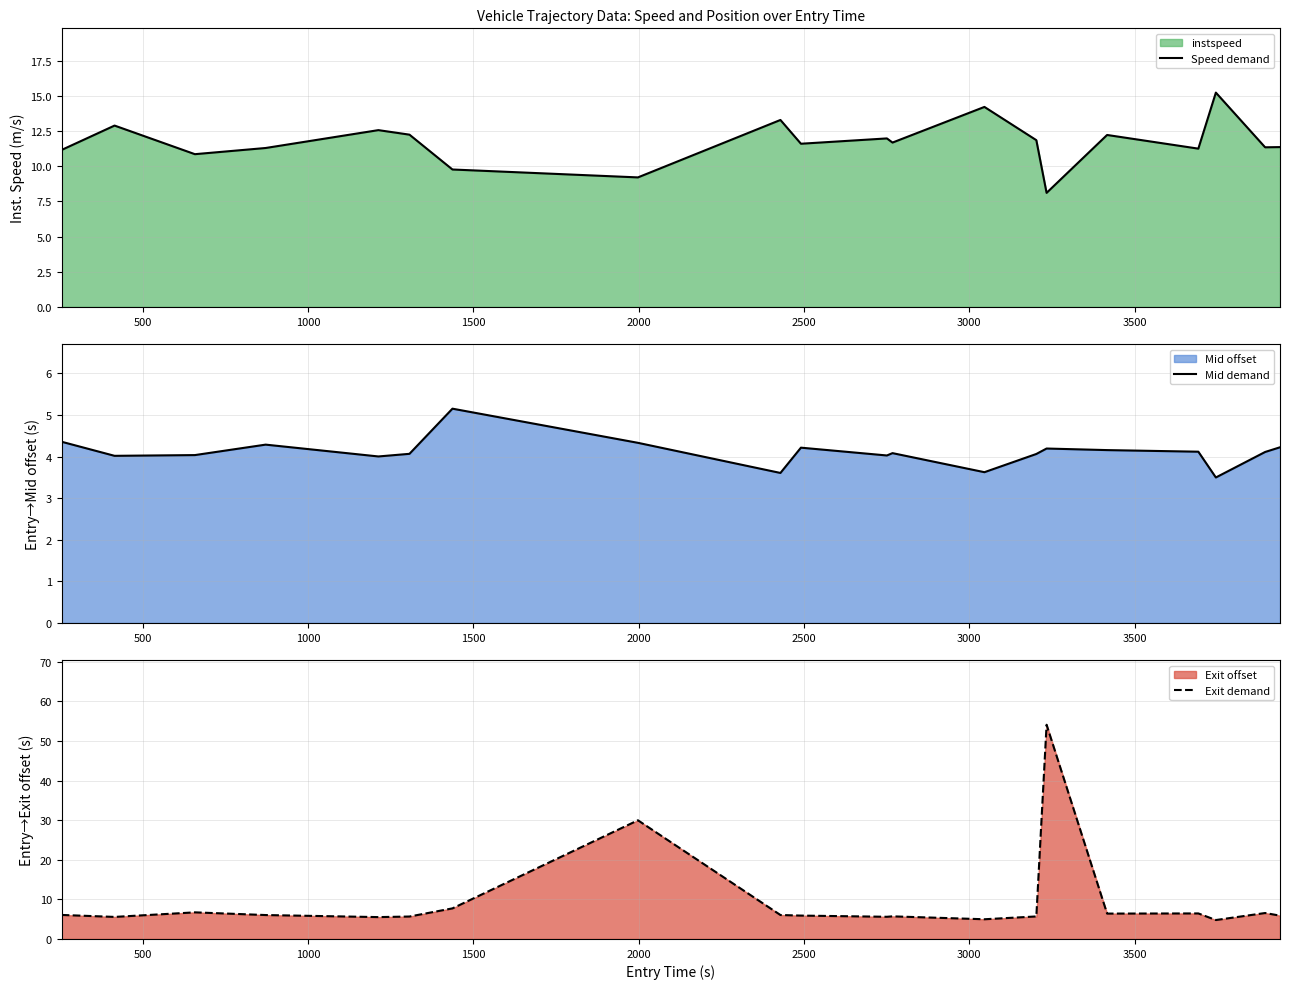

True or false: Speed demand and Mid demand cross at least once.

False